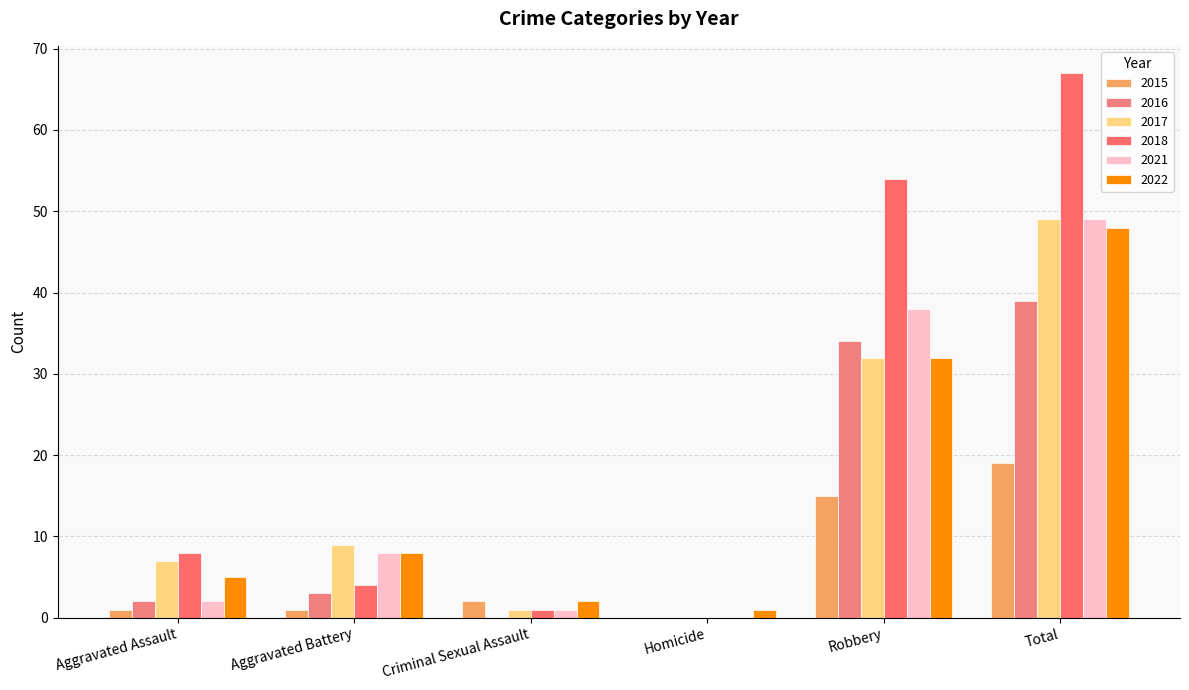

What is the difference between the second highest and second lowest values in the 2022 series?

30